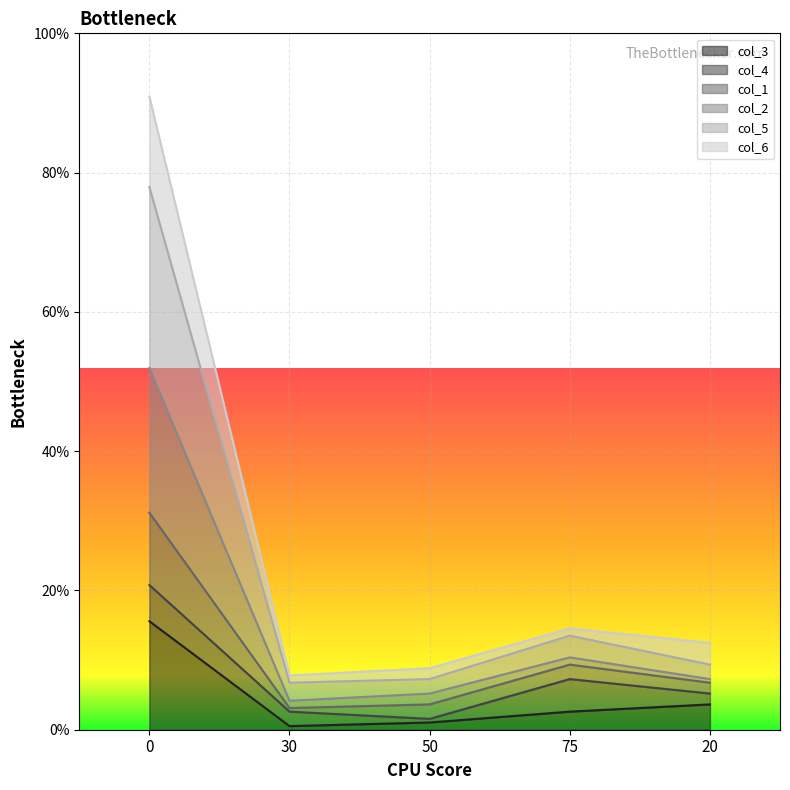

True or false: col_2 and col_1 intersect in this chart.

False